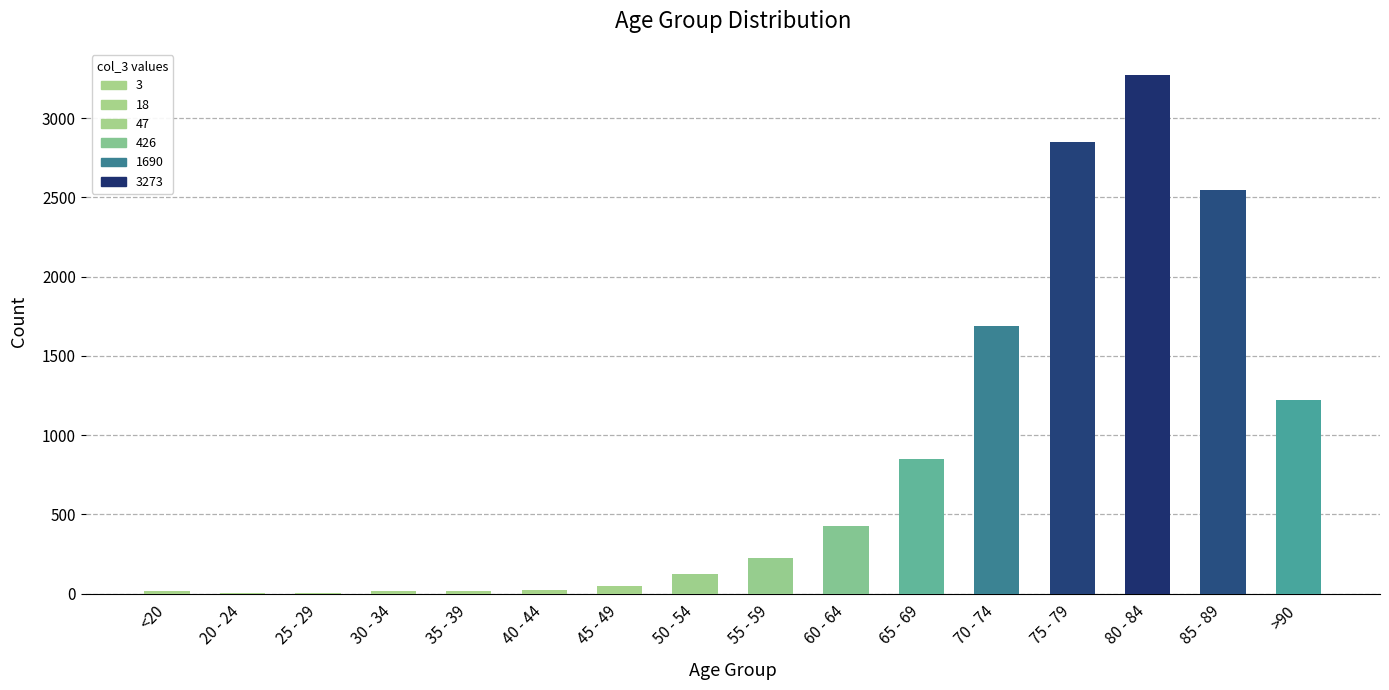

Which label corresponds to the largest value in the chart?

80 - 84